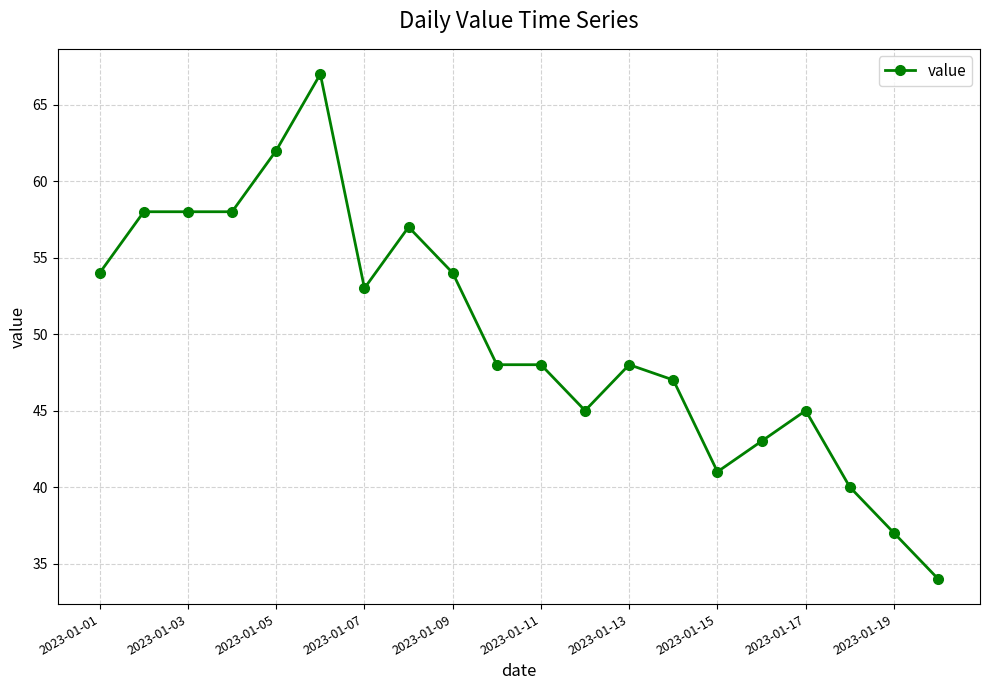

Reading left to right, extract all data points from this chart.

54	58	58	58	62	67	53	57	54	48	48	45	48	47	41	43	45	40	37	34